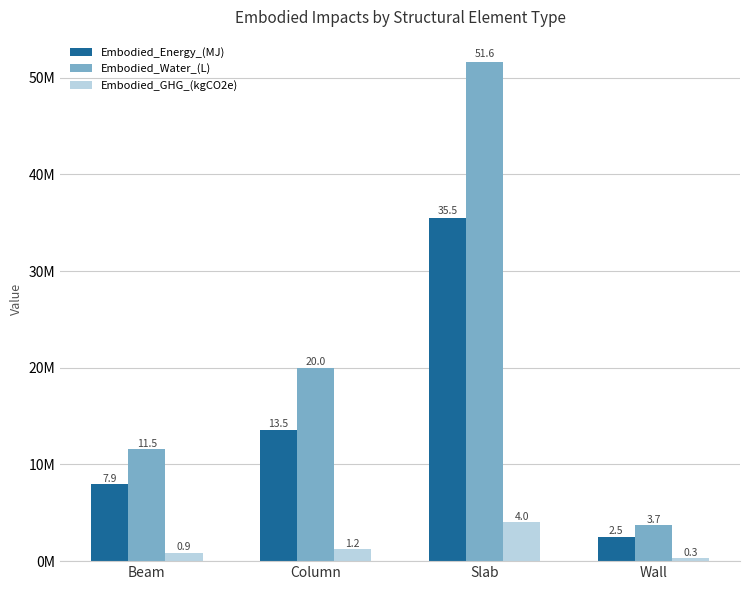

Are the bars grouped side by side (vs. stacked)?

Yes